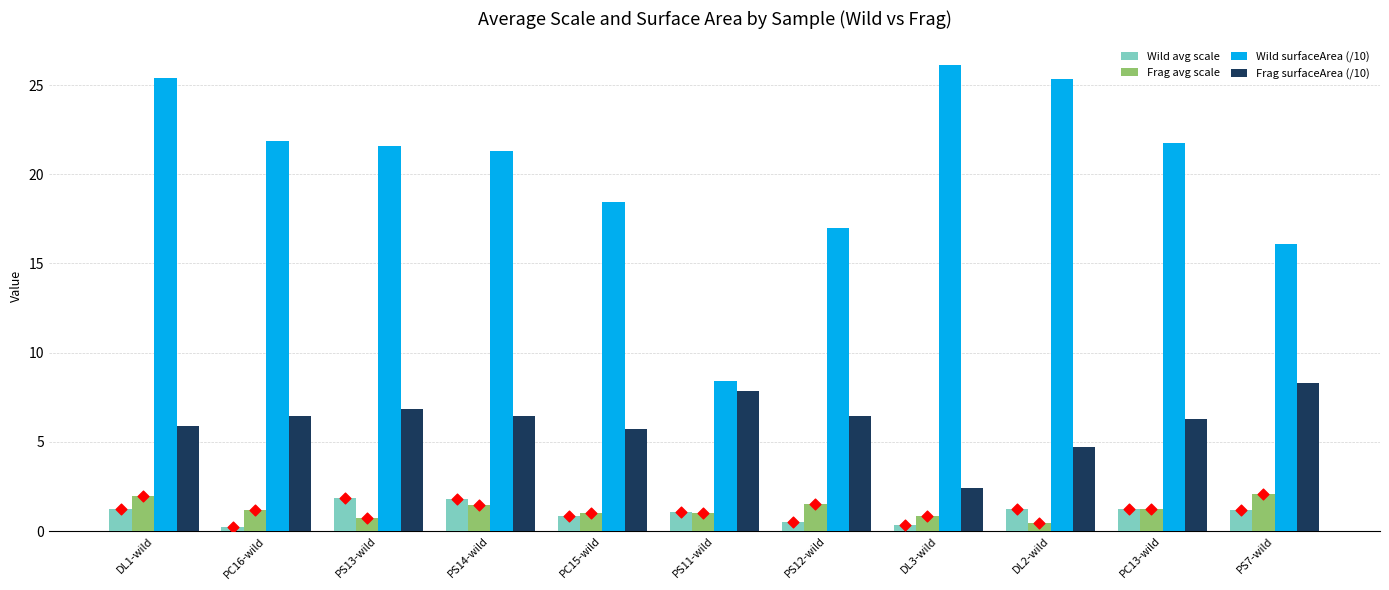

Is the value of Wild avg scale at PS7-wild greater than the value of Wild surfaceArea (/10) at PC13-wild?

No